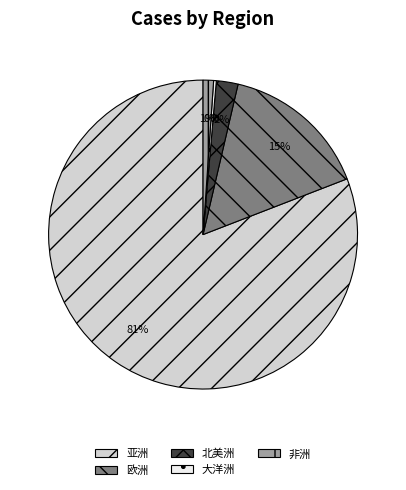

To the nearest percent, what percentage of the pie is 欧洲?

15%